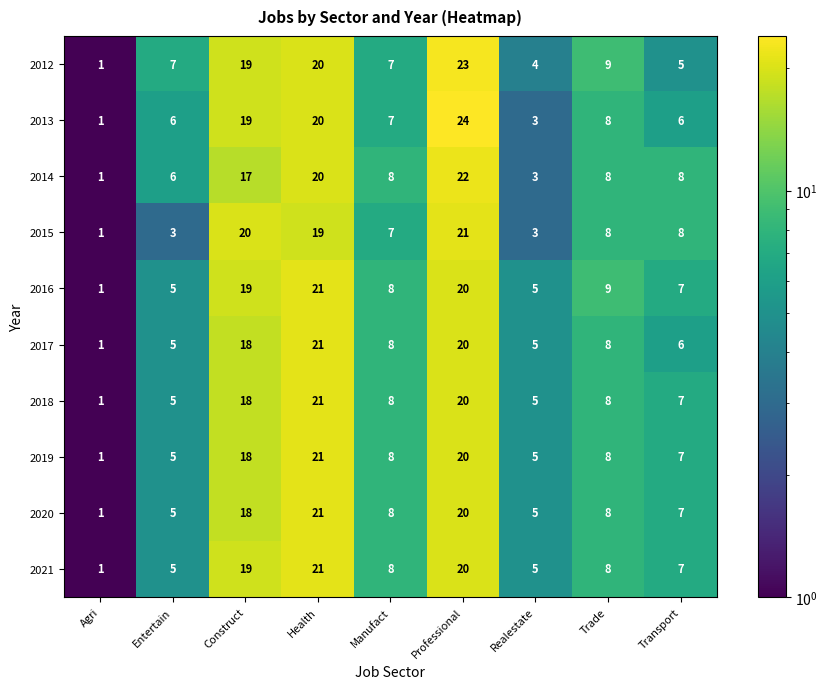

Which category has the lowest value in the 2020 series?

Agri